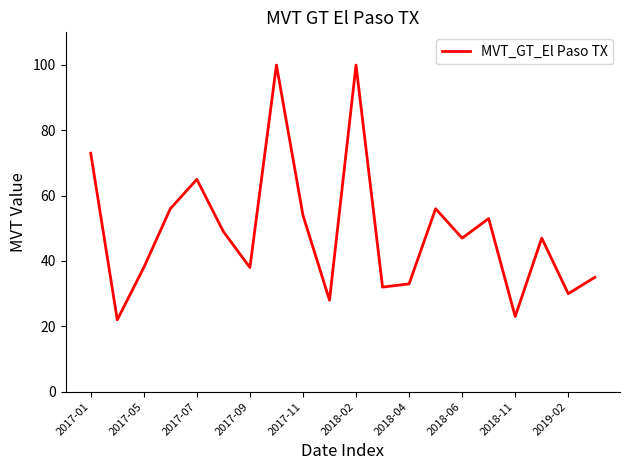

What is the difference between the maximum and minimum values?

78